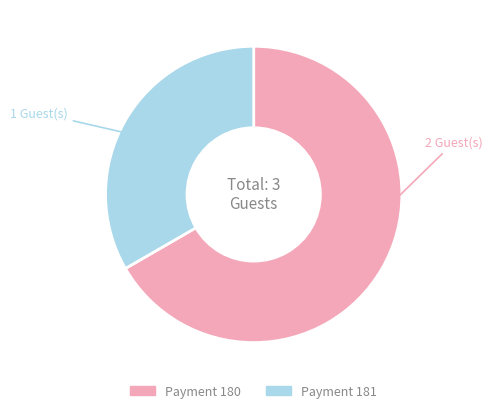

Rank the categories by value from highest to lowest.

Payment 180, Payment 181